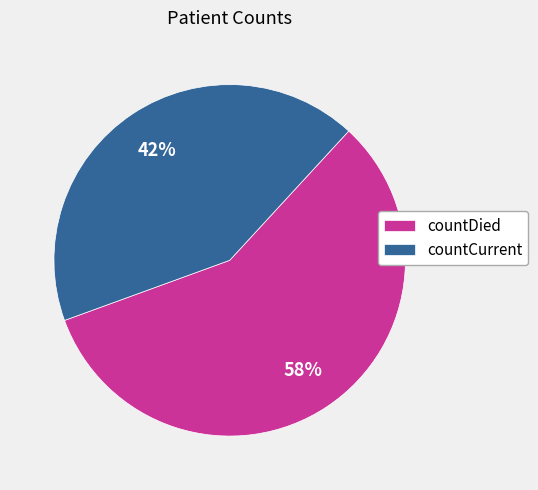

What percentage is the countDied slice, to the nearest percent?

58%